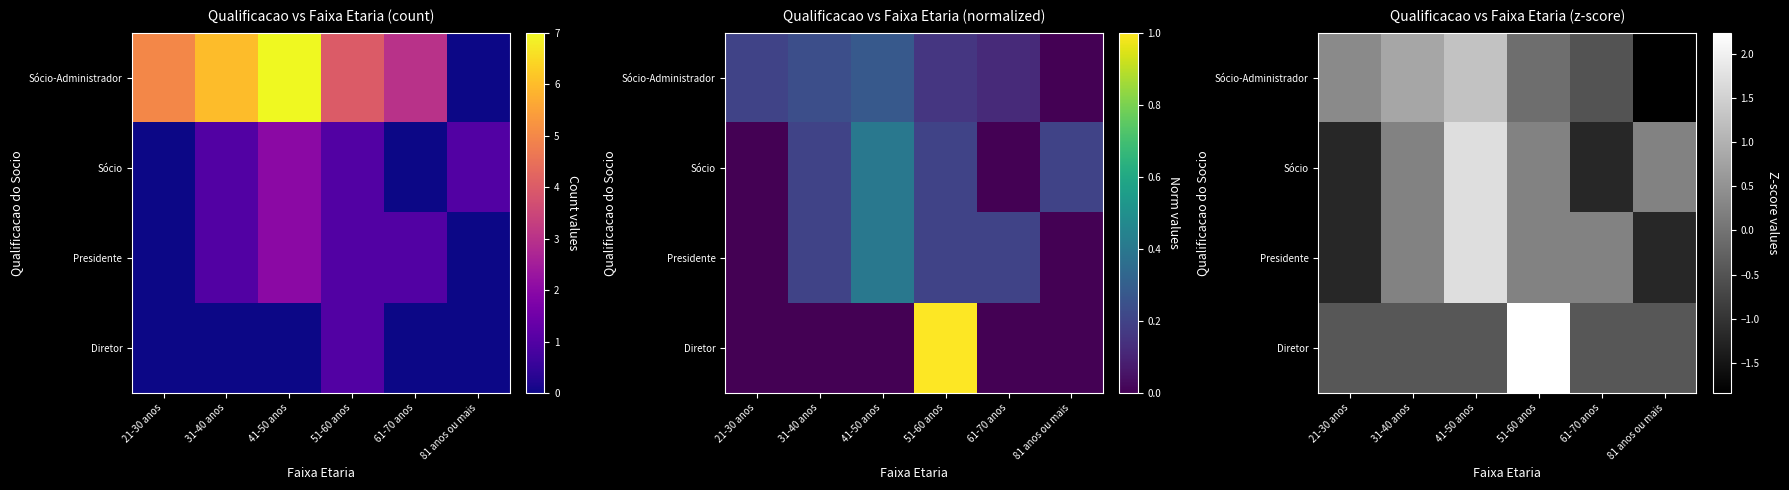

How many data points in Sócio are above 0?

4